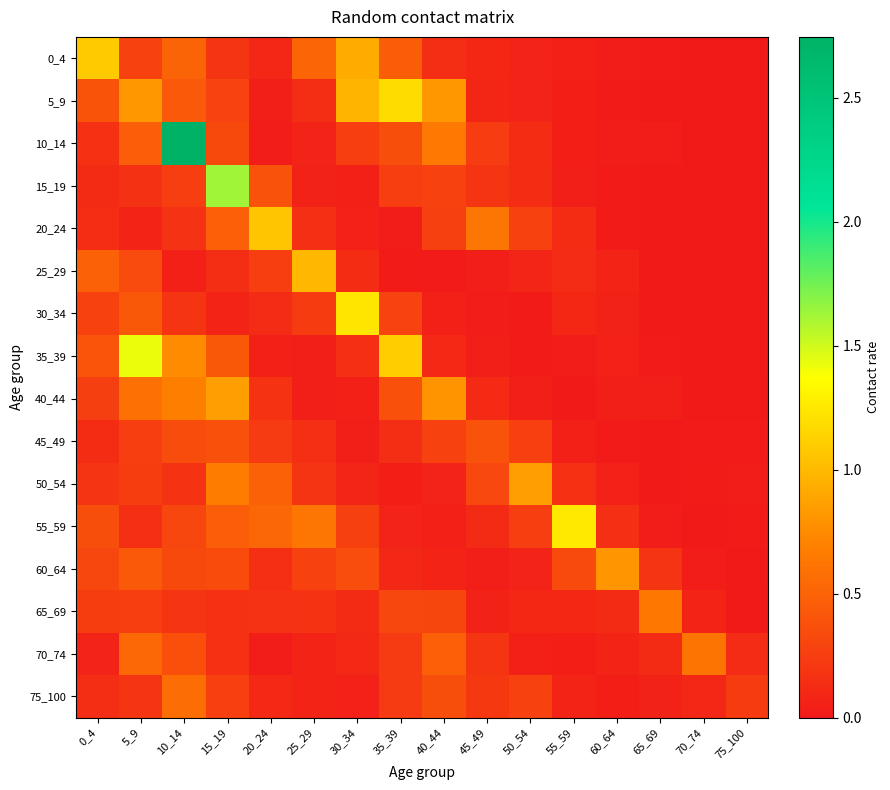

Which series has the largest total across all categories?

10_14